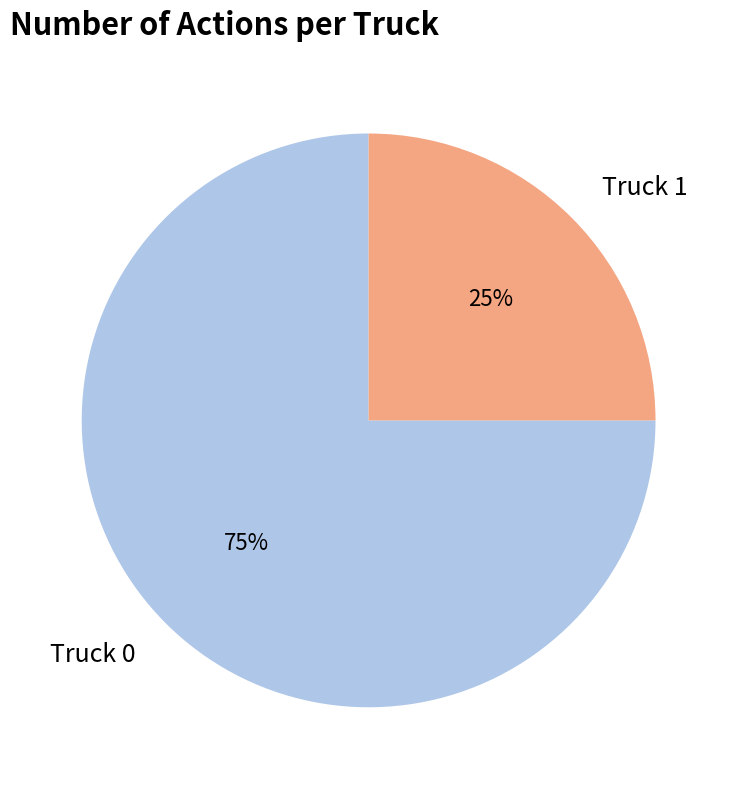

Is there a majority slice in this chart?

Yes